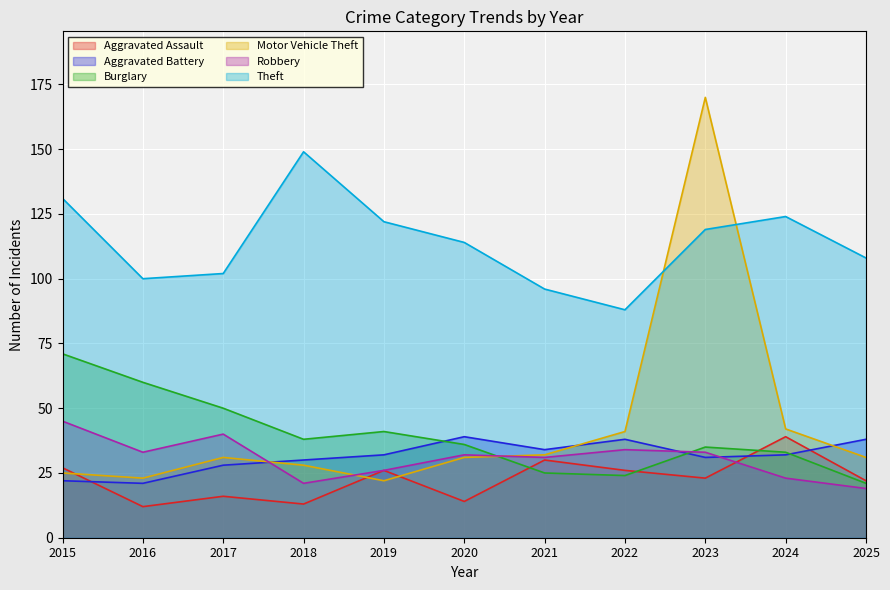

Does the chart display data point markers on the line(s)?

No